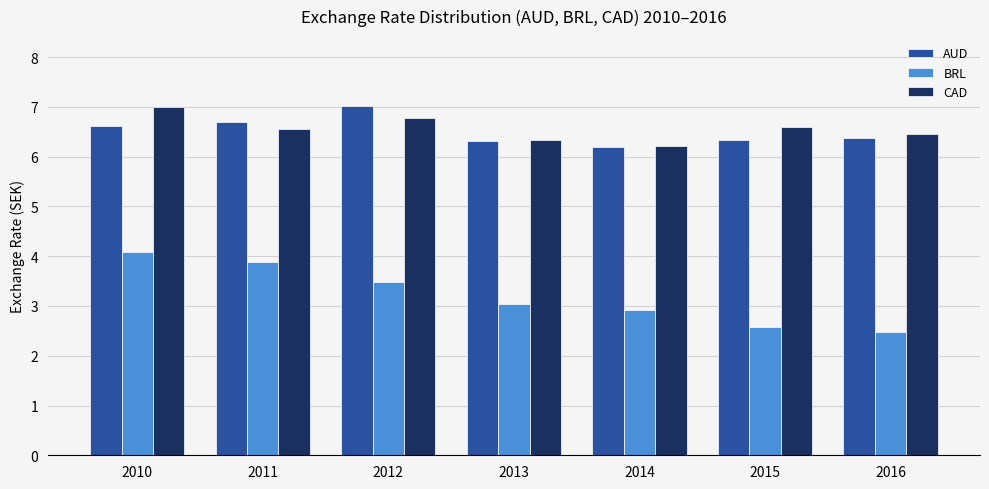

What is the value of the BRL bar at the 4th from the left?

3.0